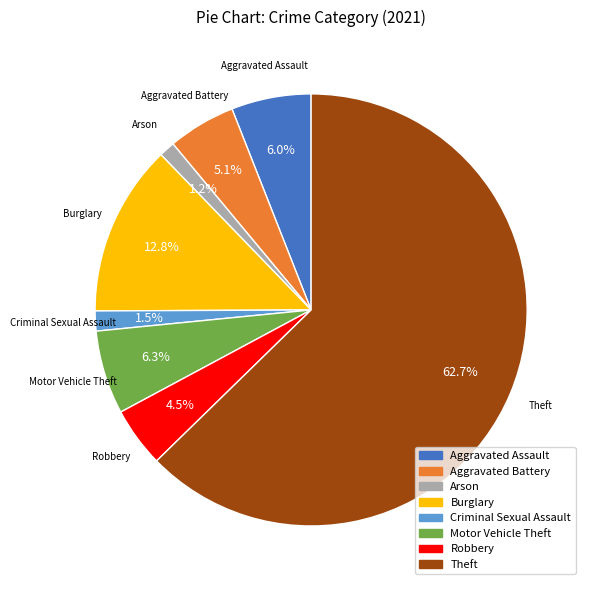

Is the sum of Criminal Sexual Assault and Aggravated Assault greater than half?

No